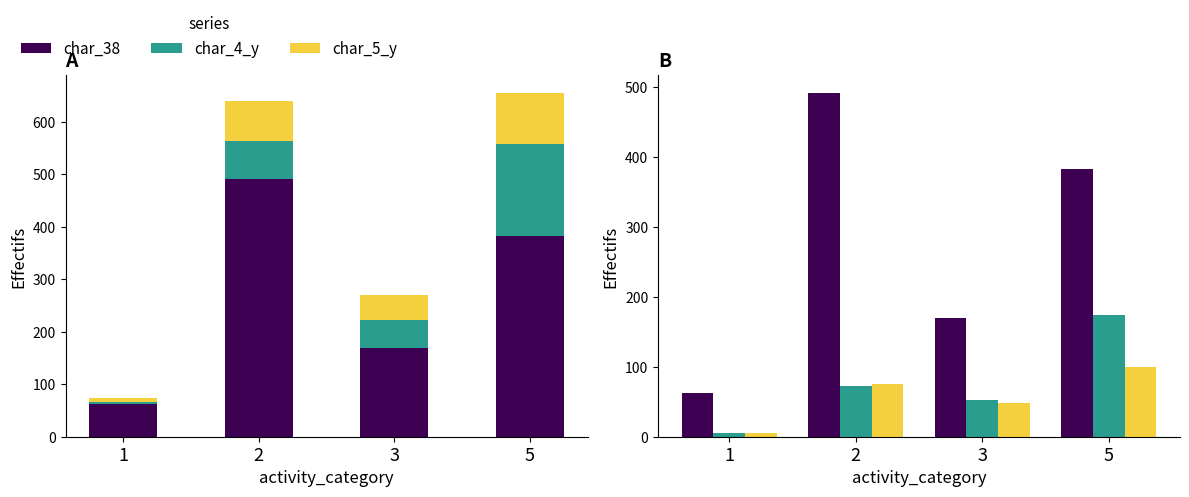

How many values in the char_4_y series exceed 72?

1